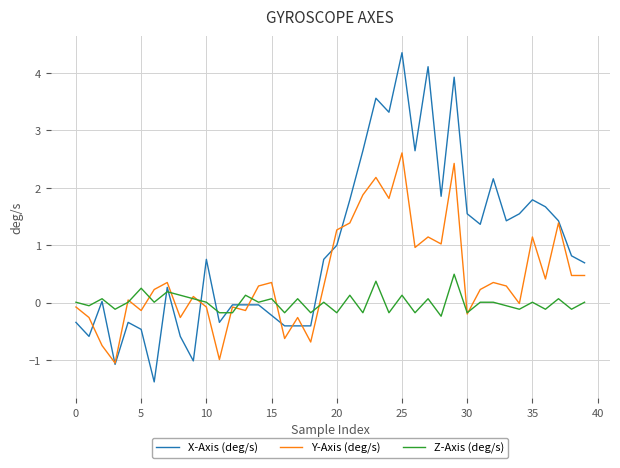

What is the sum of all X-Axis (deg/s) values?

37.8